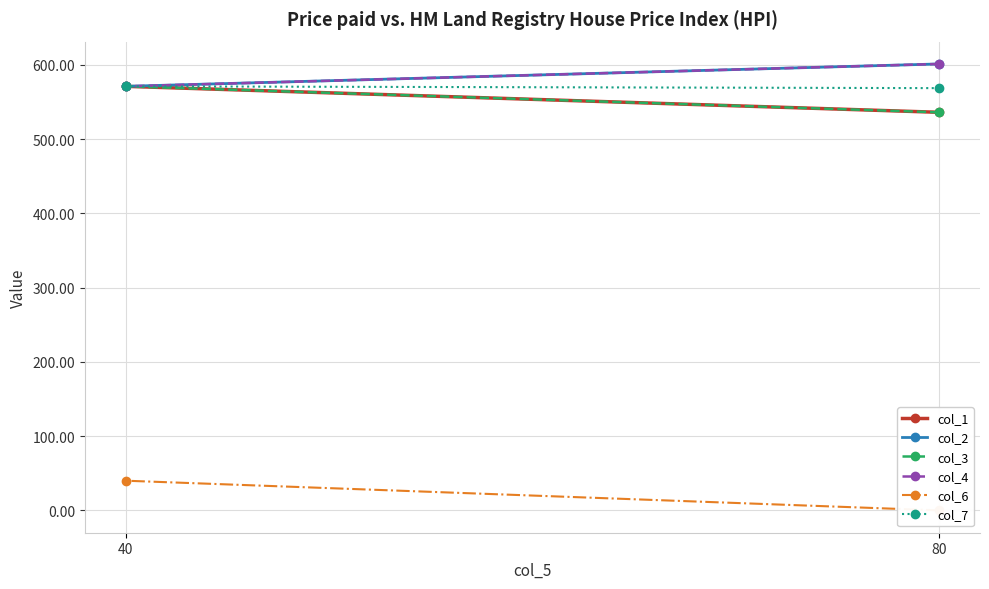

How many data points in col_1 are above 571?

1